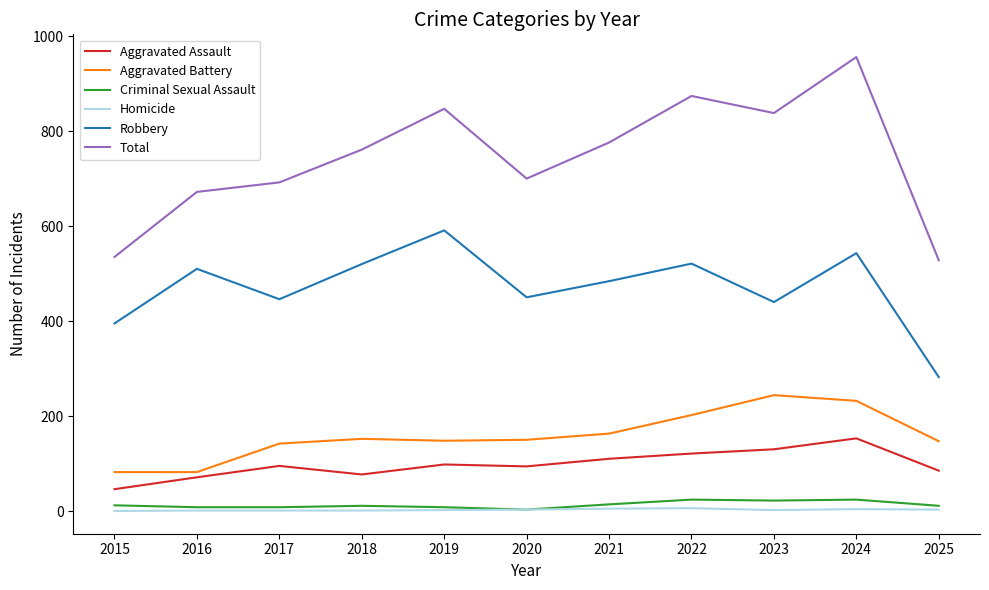

Rank the series at 2022 from highest to lowest value.

Total, Robbery, Aggravated Battery, Aggravated Assault, Criminal Sexual Assault, Homicide